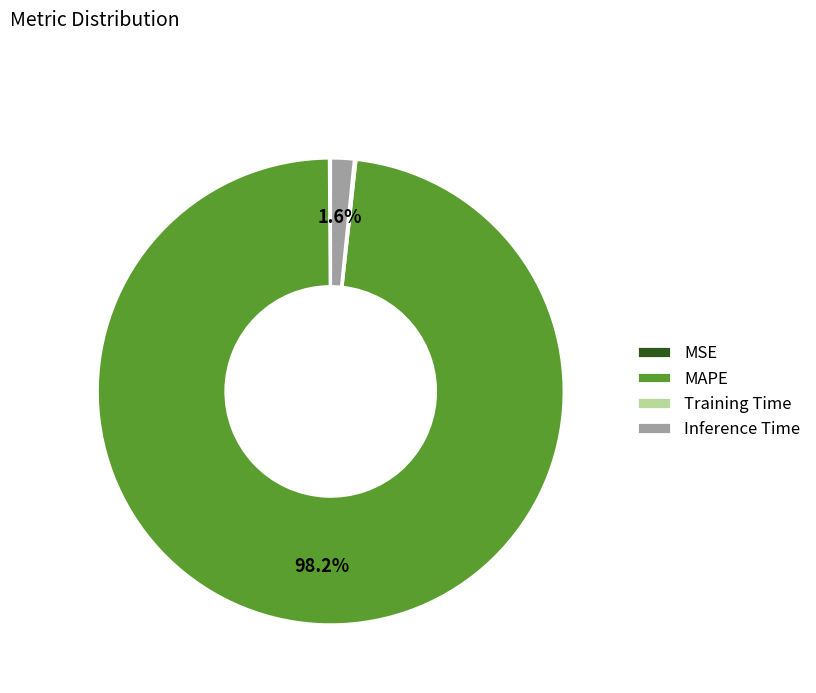

Which has a higher value, Inference Time or MAPE?

MAPE